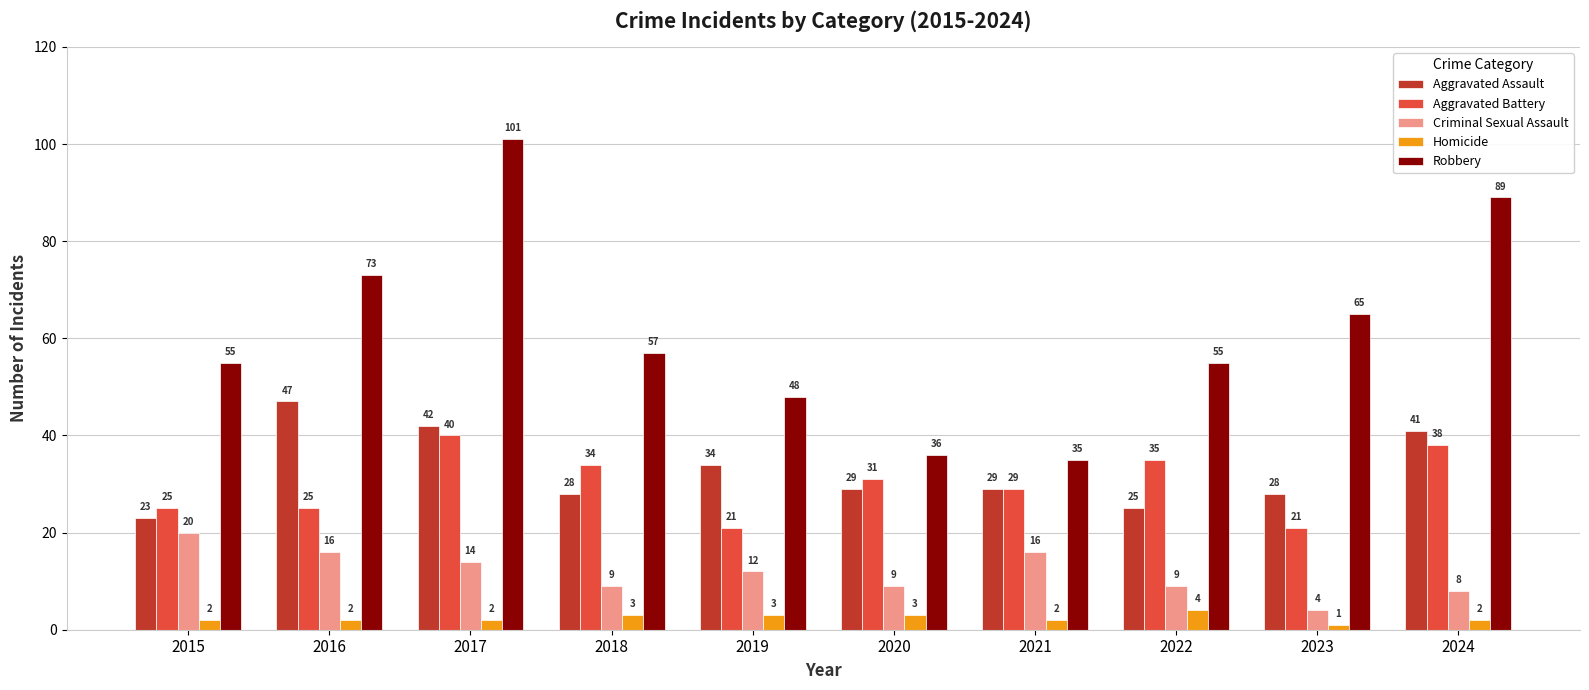

What is the average value of the Criminal Sexual Assault series?

12